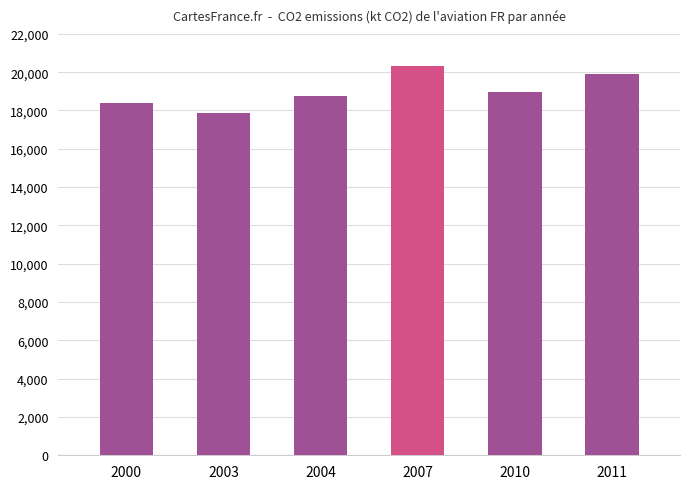

Rank the categories by value from highest to lowest.

2007, 2011, 2010, 2004, 2000, 2003